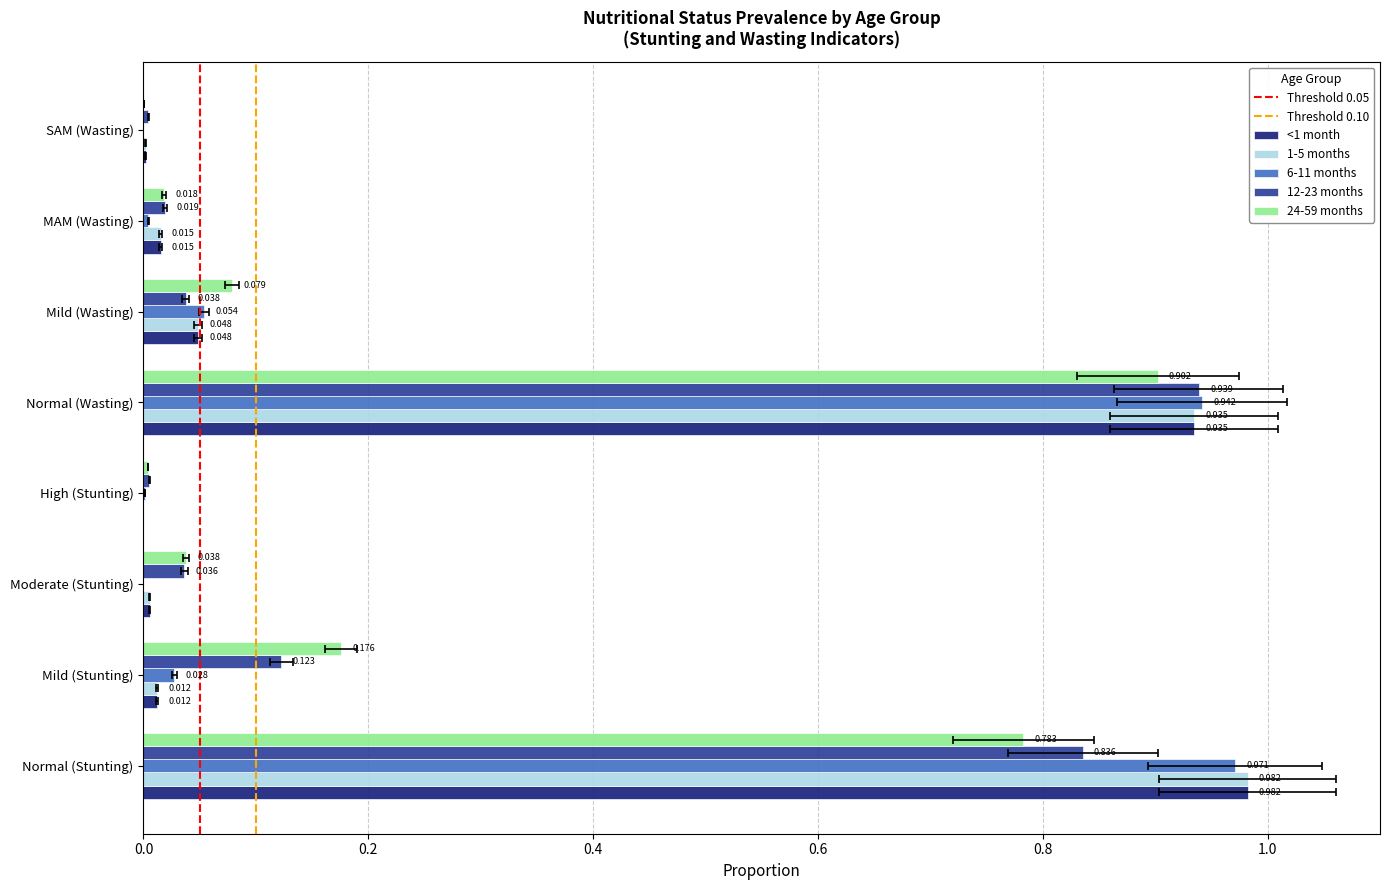

Reading left to right, list all the values displayed in this chart.

<1 month: 1.0	0.0	0.0	0.0	0.9	0.0	0.0	0.0
1-5 months: 1.0	0.0	0.0	0.0	0.9	0.0	0.0	0.0
6-11 months: 1.0	0.0	0.0	0.0	0.9	0.1	0.0	0.0
12-23 months: 0.8	0.1	0.0	0.0	0.9	0.0	0.0	0.0
24-59 months: 0.8	0.2	0.0	0.0	0.9	0.1	0.0	0.0